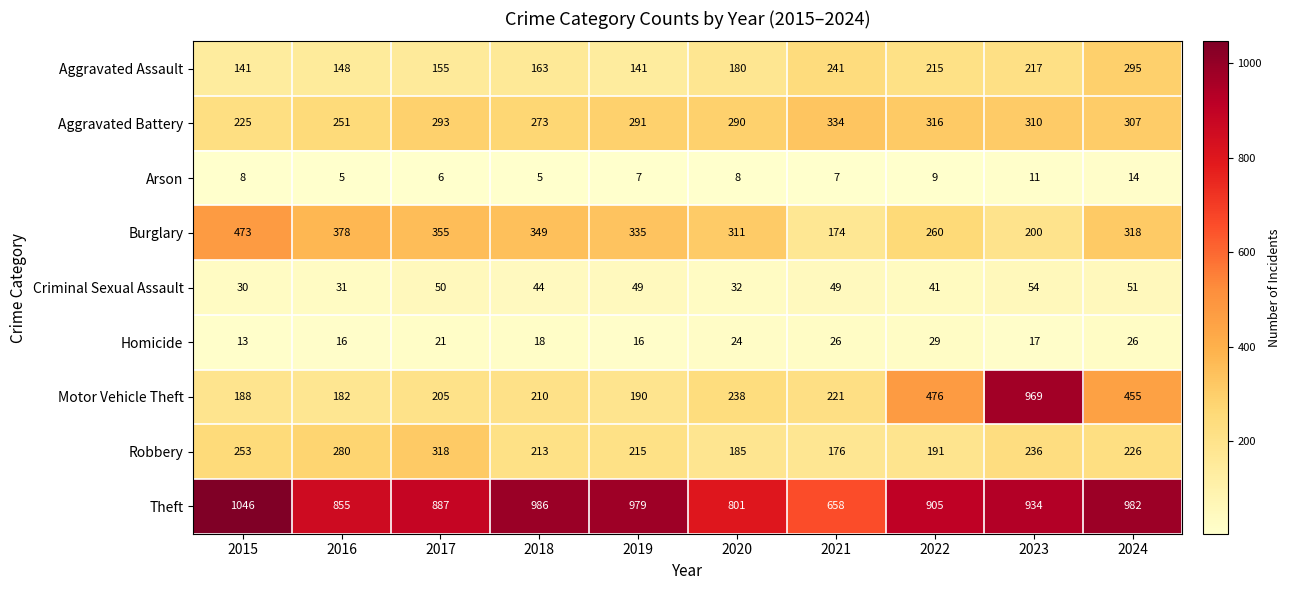

Is the value of Motor Vehicle Theft at 2024 greater than the value of Criminal Sexual Assault at 2018?

Yes